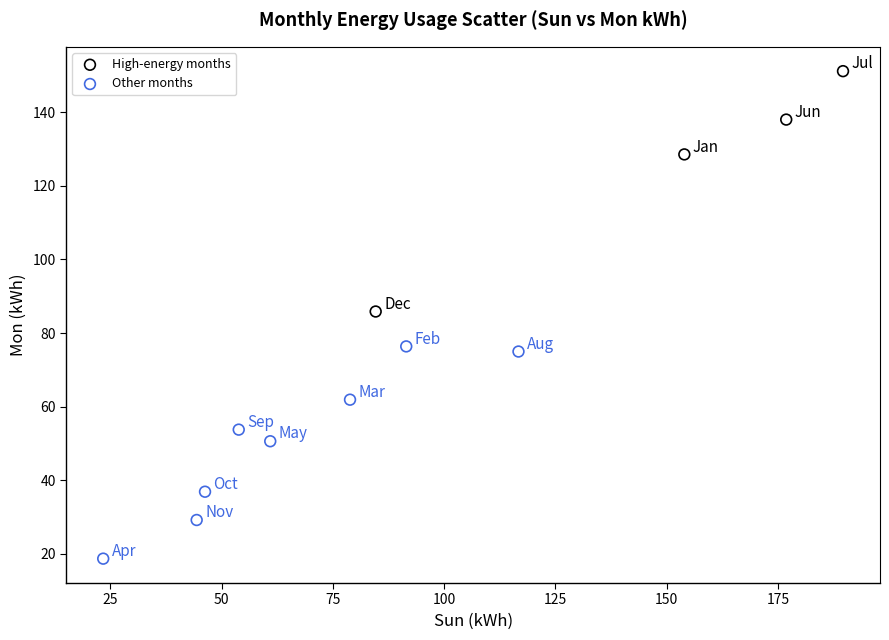

Which series reaches the minimum Y coordinate?

Other months